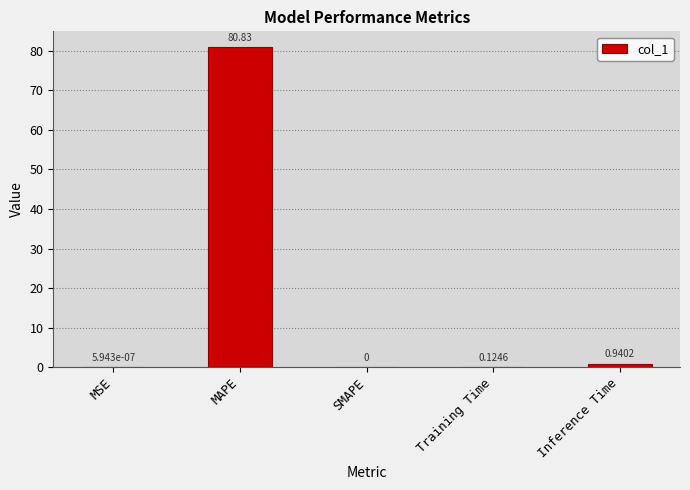

Which label corresponds to the largest value in the chart?

MAPE